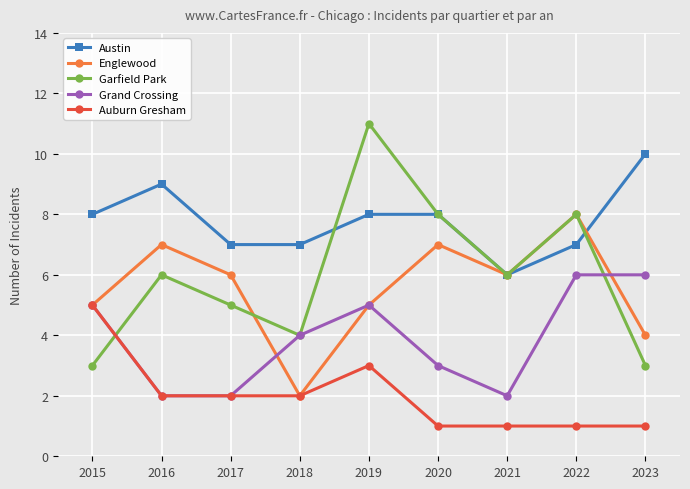

What is the spread (max minus min) of values at 2023?

9